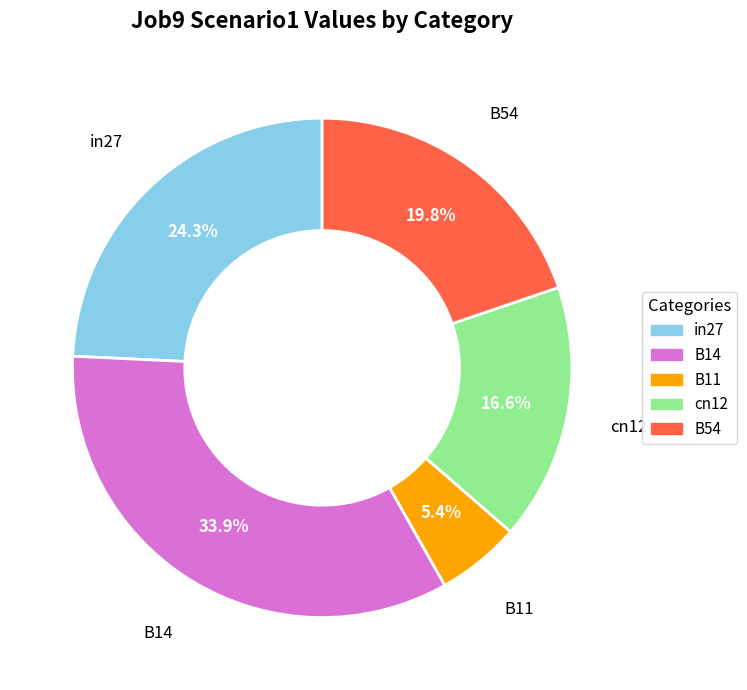

To the nearest percent, what is the difference between the largest and smallest slice percentages?

28%